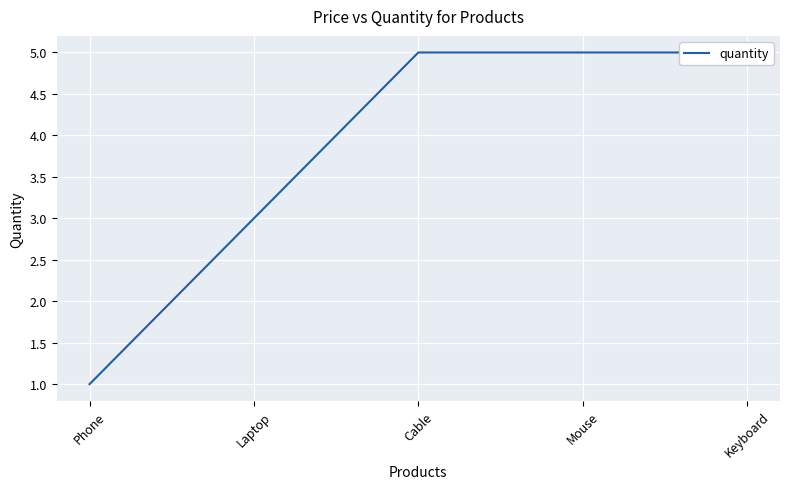

True or false: the data shows 2 at Laptop.

False